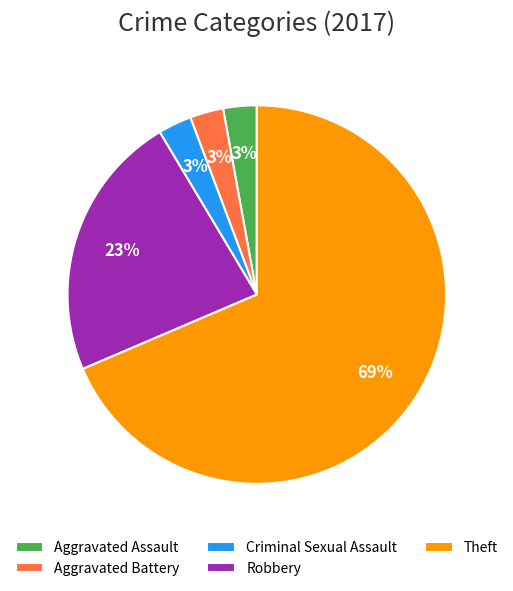

Which has a higher value, Theft or Aggravated Battery?

Theft